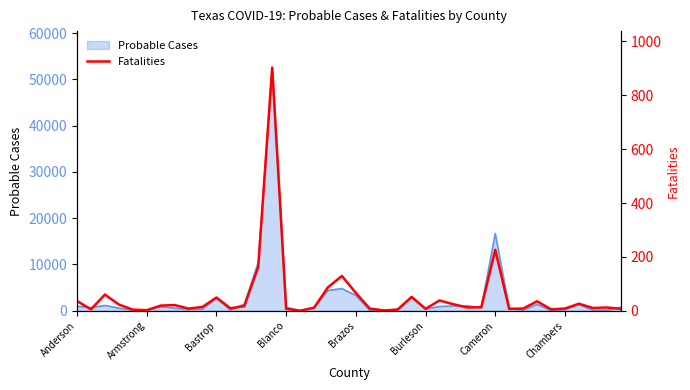

What is the maximum value for Probable Cases?

52535